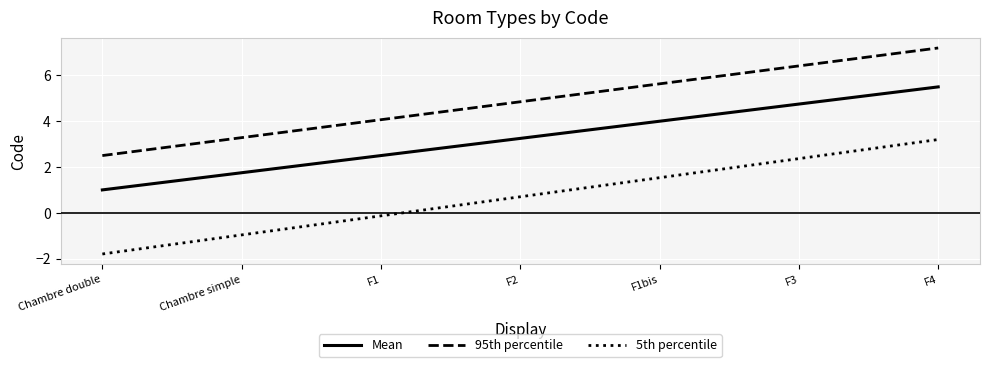

Which series has the largest total across all categories?

95th percentile